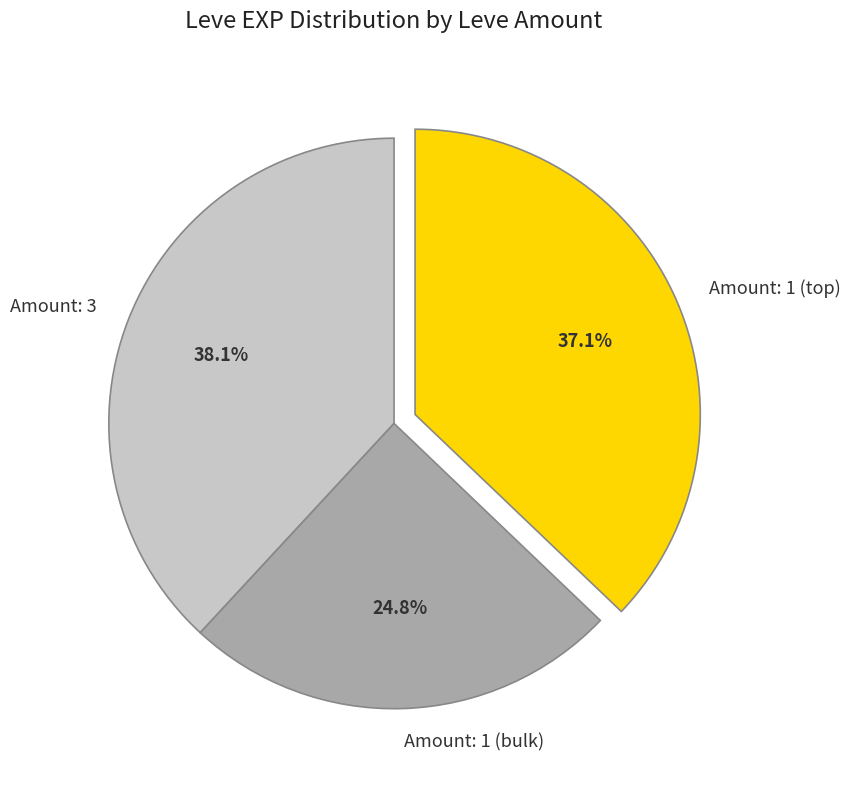

Rank the categories by value from lowest to highest.

Amount: 1 (bulk), Amount: 1 (top), Amount: 3